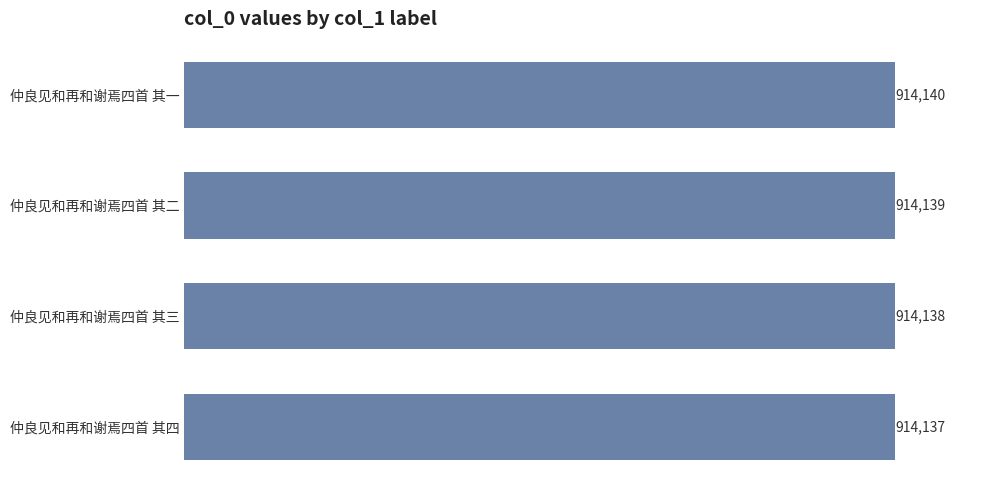

What is the ratio of the value at 仲良见和再和谢焉四首 其一 to the value at 仲良见和再和谢焉四首 其三?

1.0